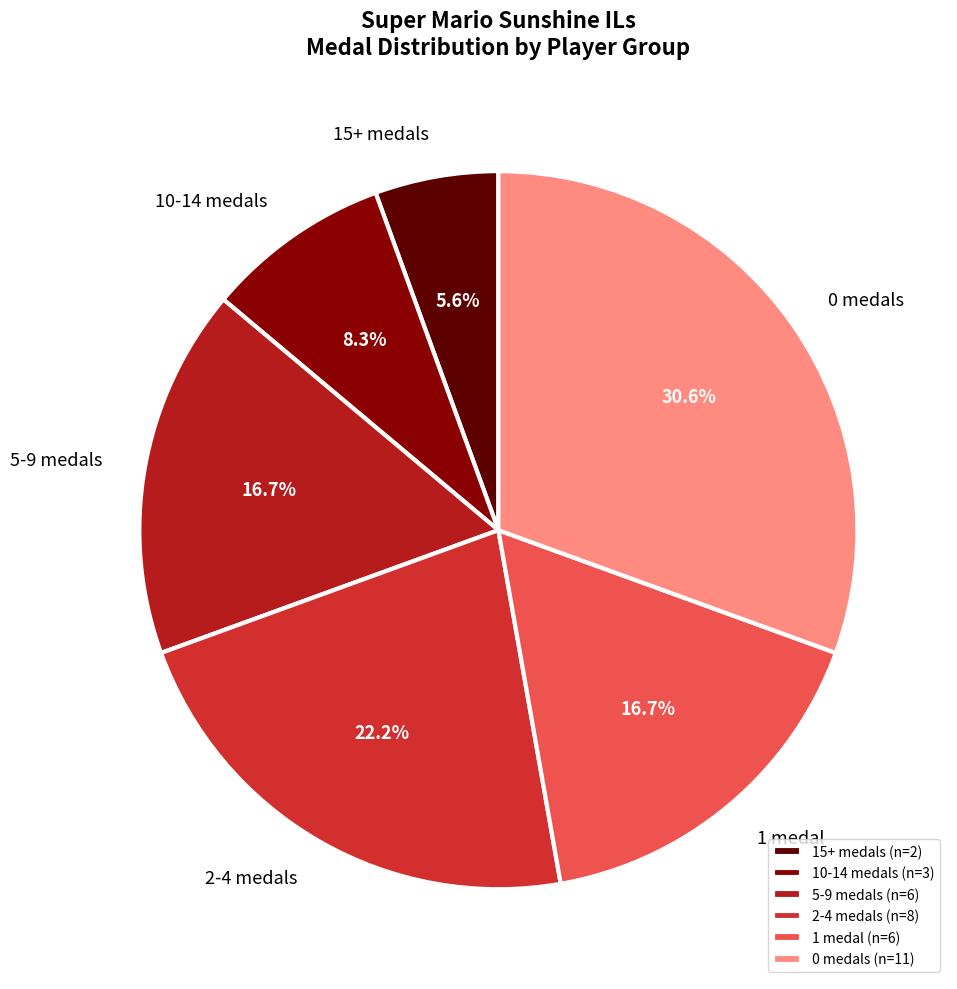

Does any single category account for the majority?

No